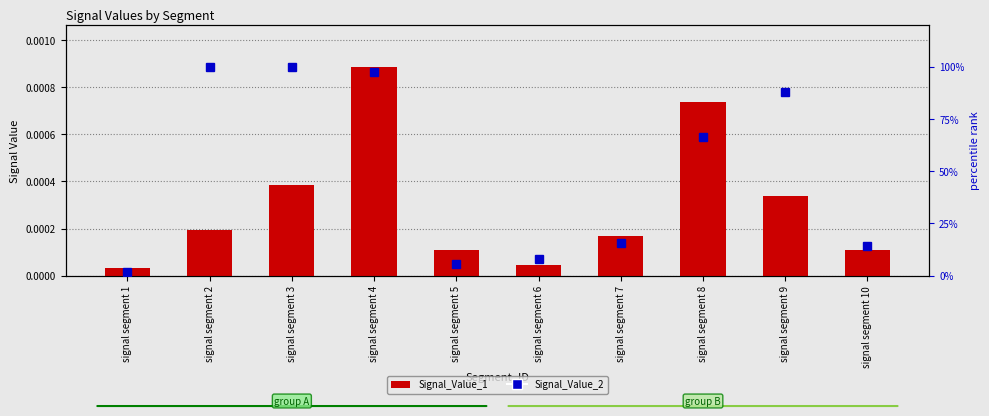

Is the value of Signal_Value_1 at signal segment 7 greater than the value of Signal_Value_2 at signal segment 10?

No